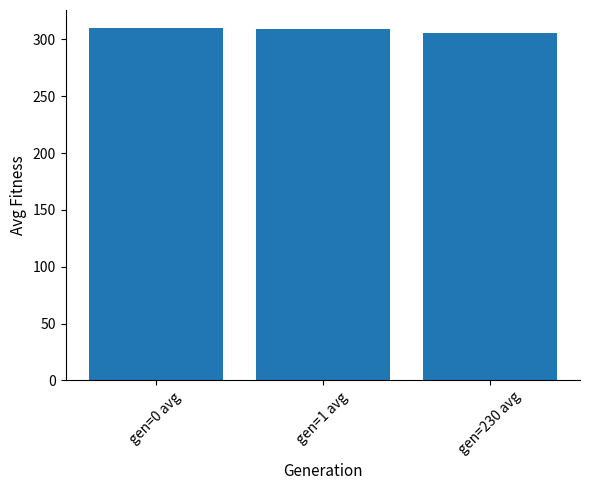

What is the difference between the values at gen=230 avg and gen=1 avg?

3.7